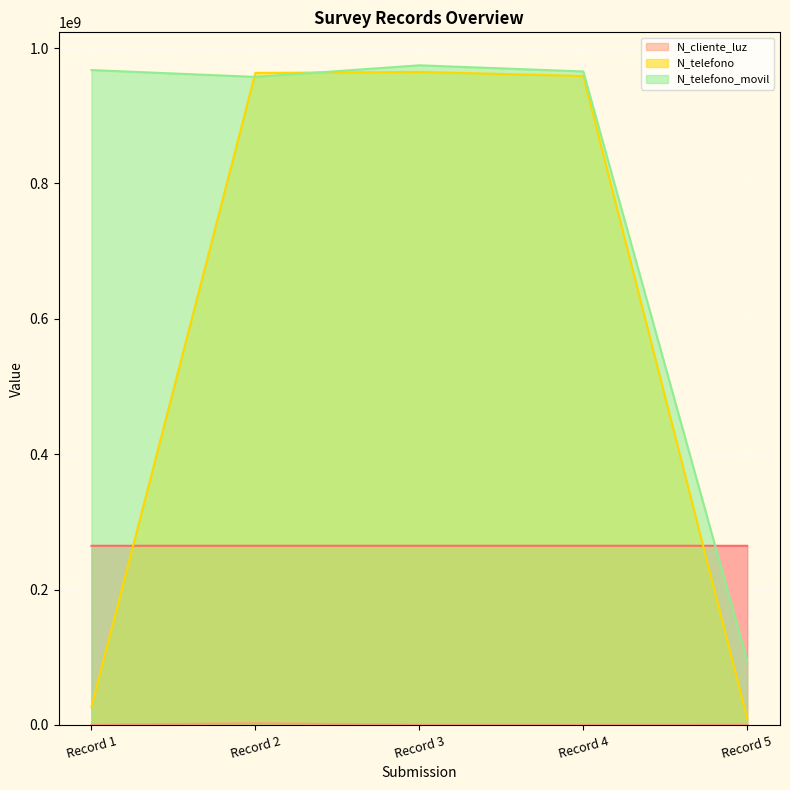

The value of N_telefono_movil at Record 4 is 965423133. True or false?

True